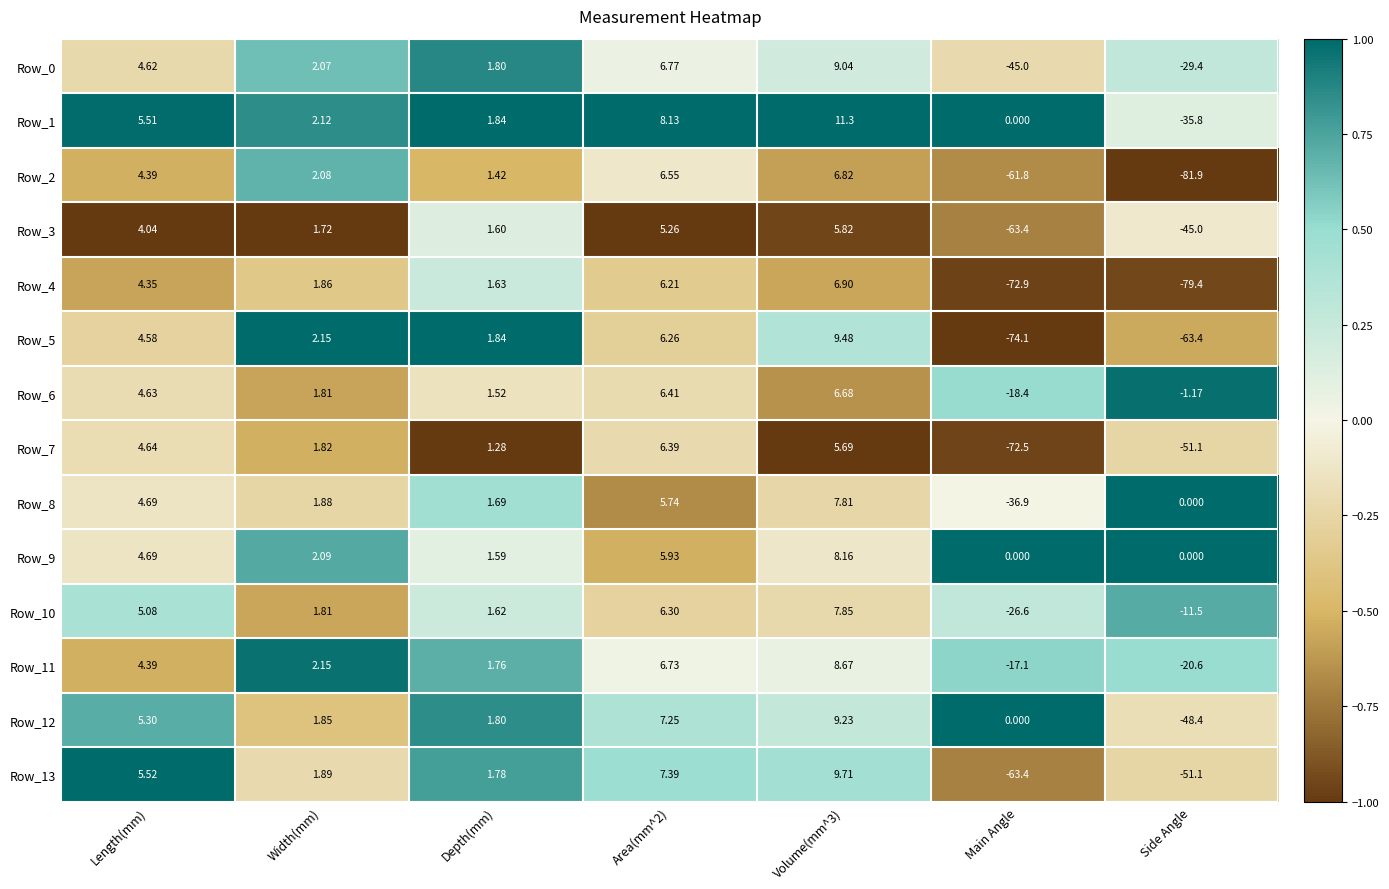

What is the smallest value displayed?

-81.9